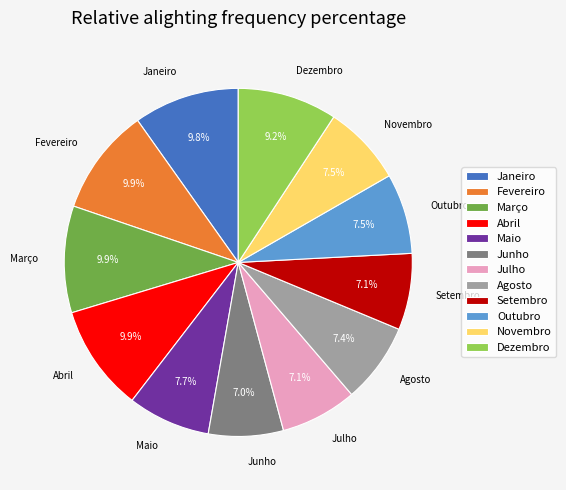

What percentage is the Agosto slice, to the nearest percent?

7%